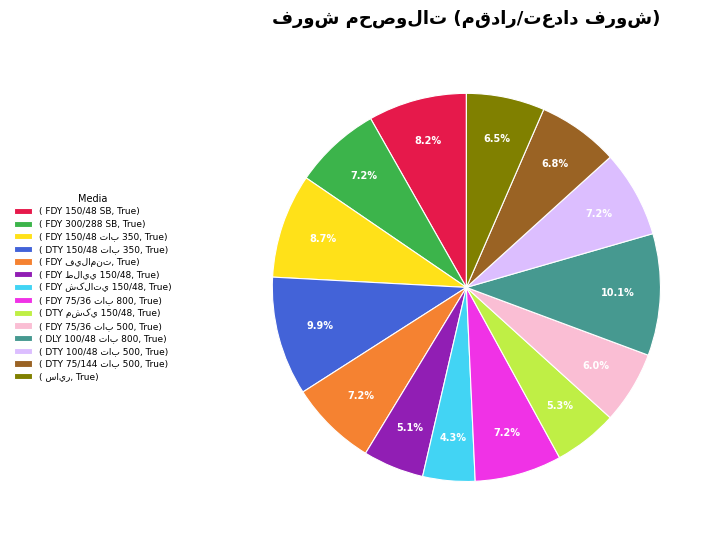

Does any single category account for the majority?

No